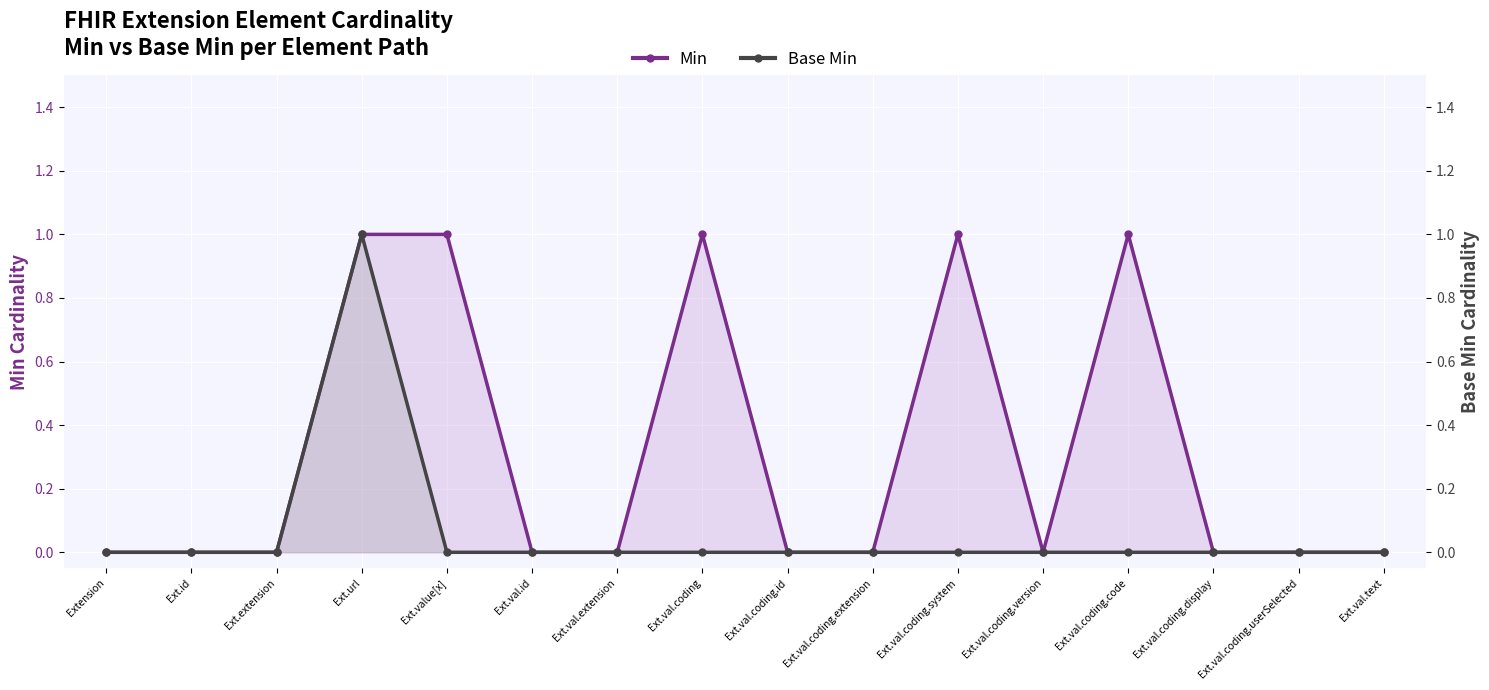

Which series has the largest total across all categories?

Min